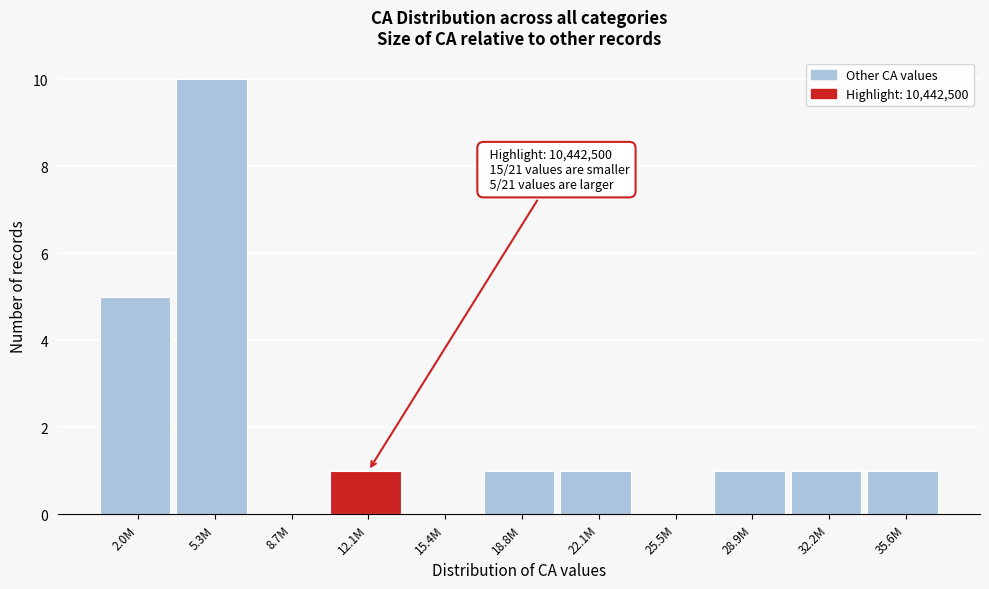

Reading right to left, extract all data points from this chart.

35.6M=1	32.2M=1	28.9M=1	25.5M=0	22.1M=1	18.8M=1	15.4M=0	12.1M=1	8.7M=0	5.3M=10	2.0M=5